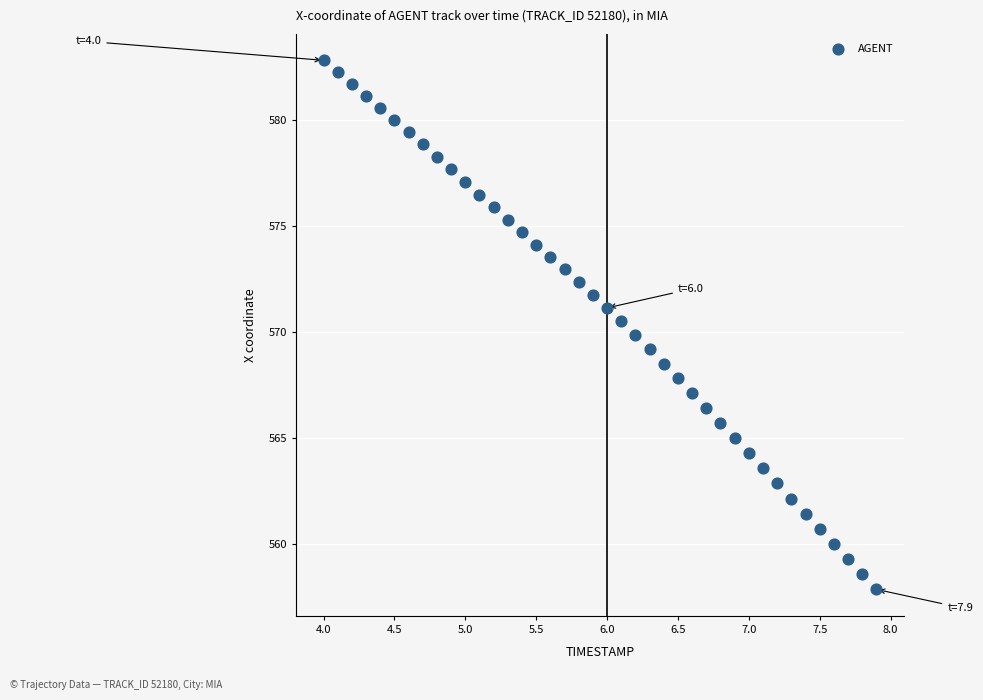

What is the range of X values (max minus min)?

3.9